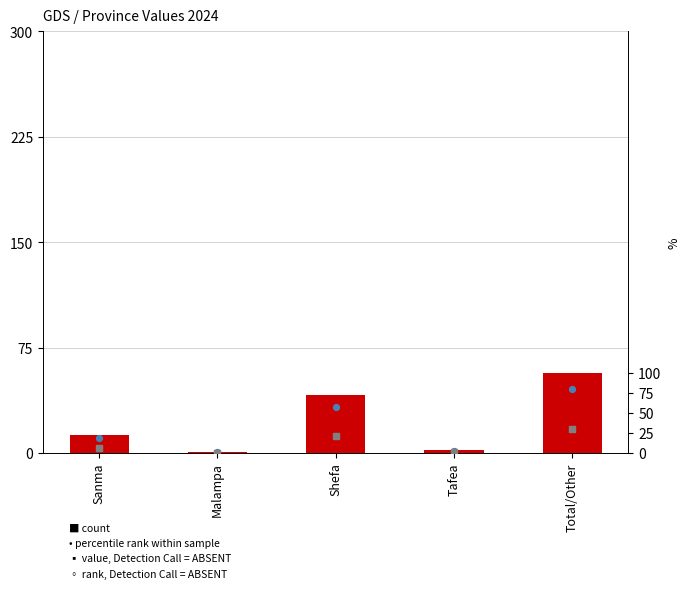

Which series has the largest total across all categories?

Value